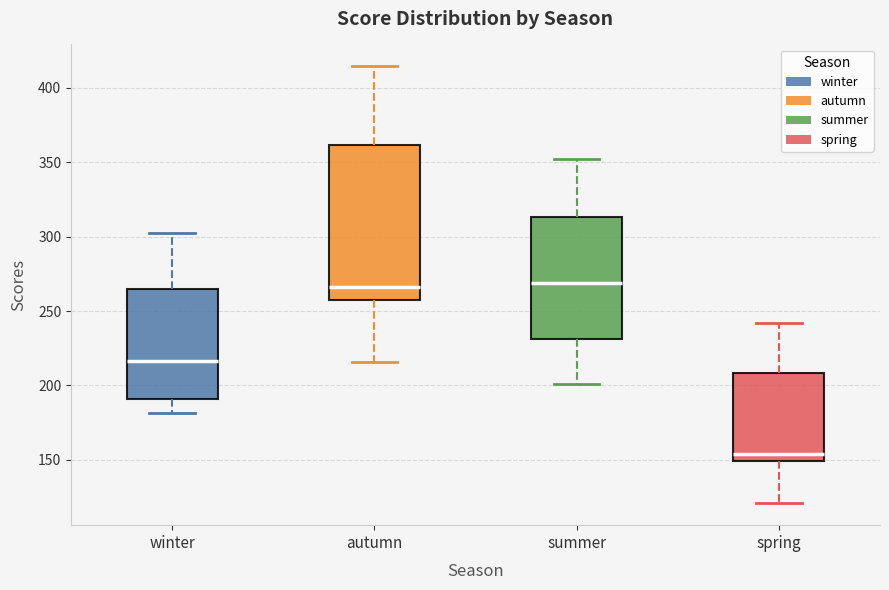

Which box is the tallest, from its lower edge to its upper edge?

autumn